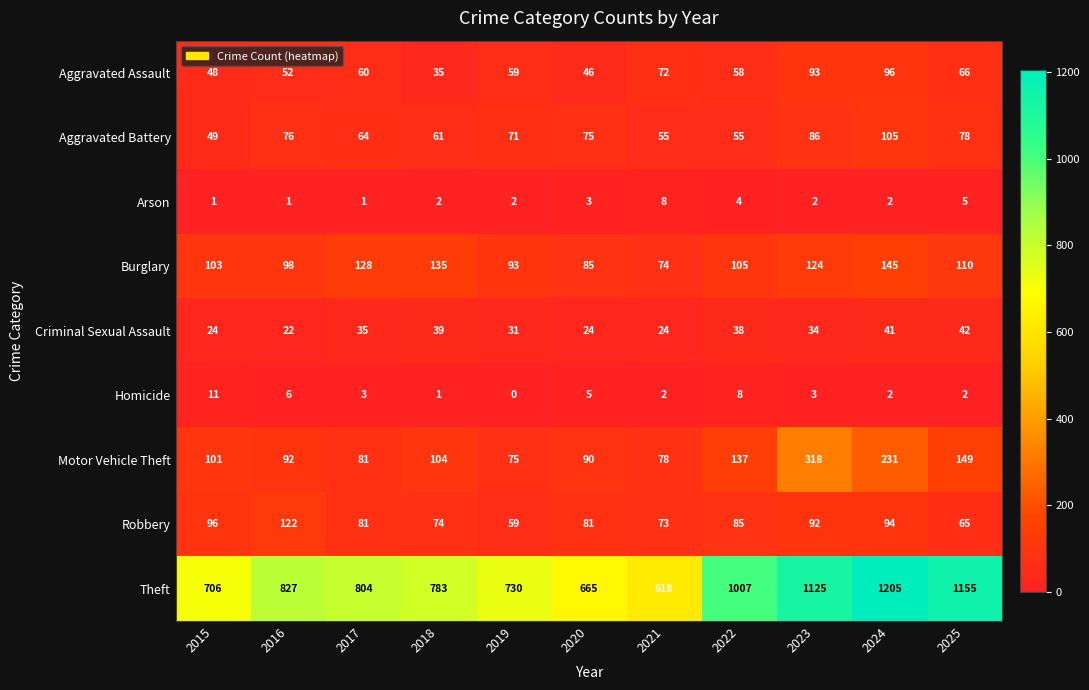

Count the number of categories in the chart.

11